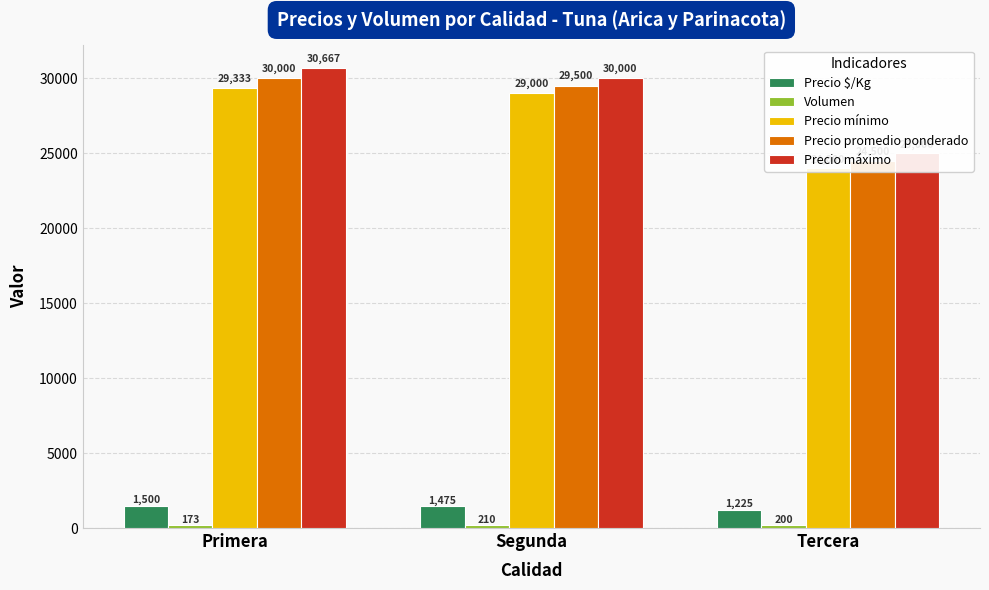

Reading left to right, what are all the values shown in this chart?

Precio $/Kg: 1500	1475	1225
Volumen: 173	210	200
Precio mínimo: 29333	29000	24000
Precio promedio ponderado: 30000	29500	24500
Precio máximo: 30667	30000	25000